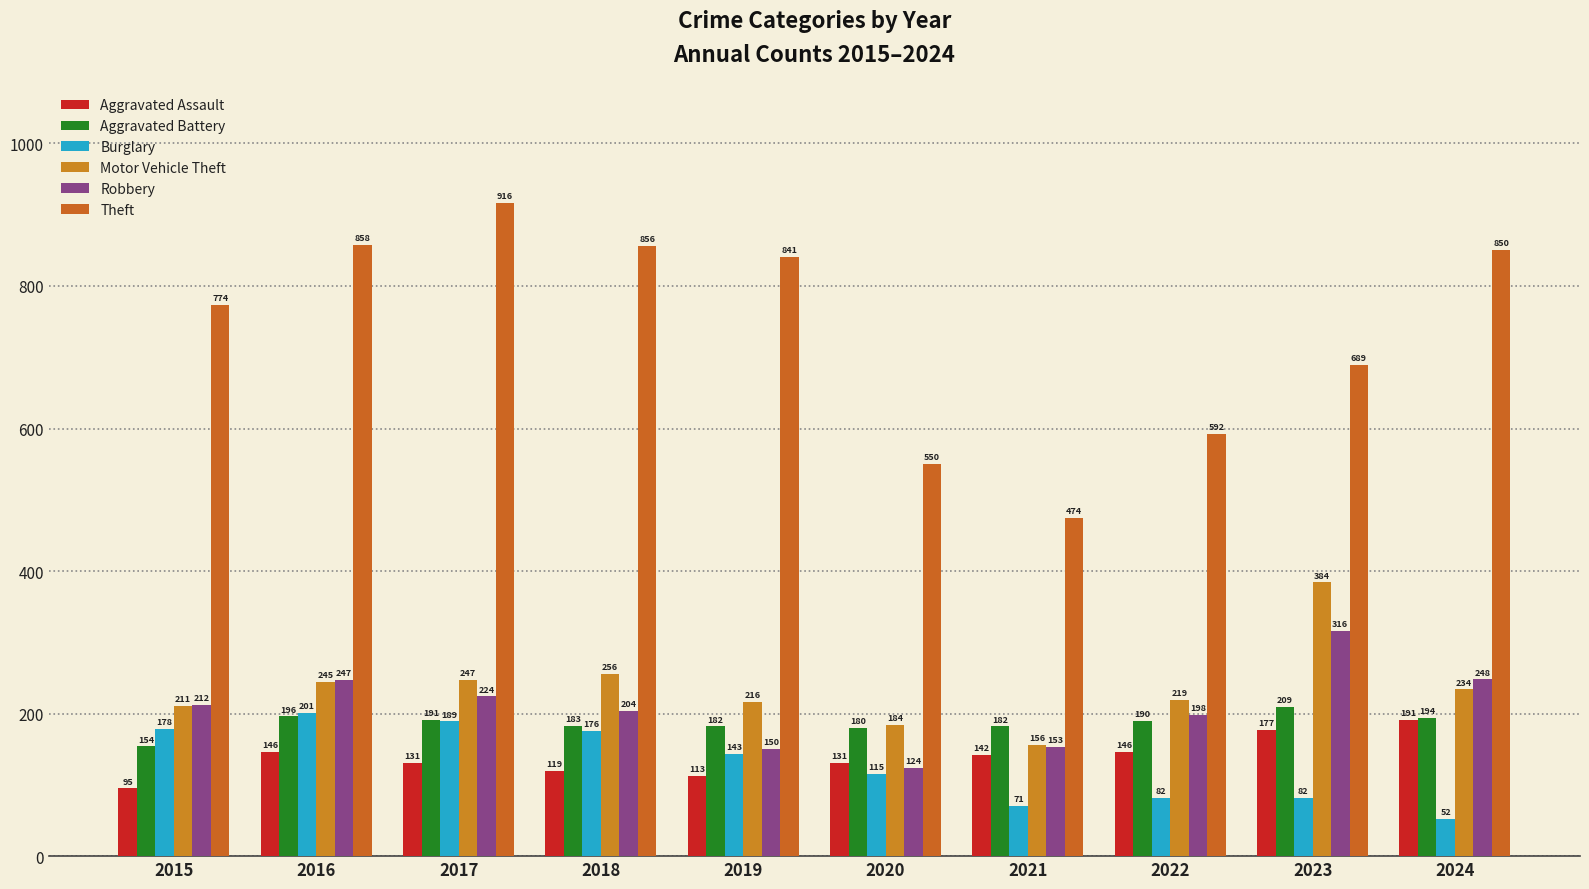

What is the difference between the highest and lowest values at 2022?

510